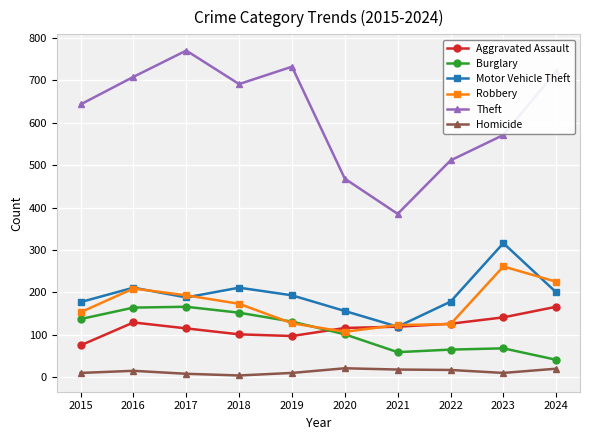

What is the difference between the maximum and minimum values in the Motor Vehicle Theft series?

197